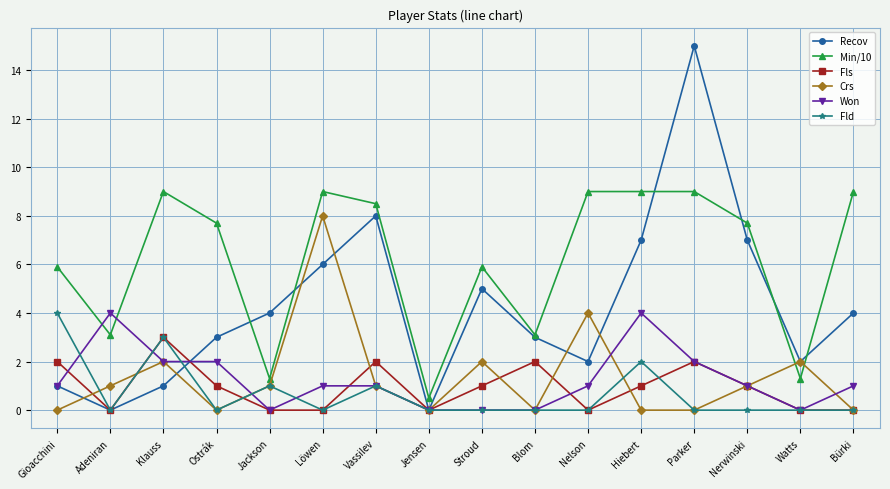

At which label does Crs reach its peak?

Löwen